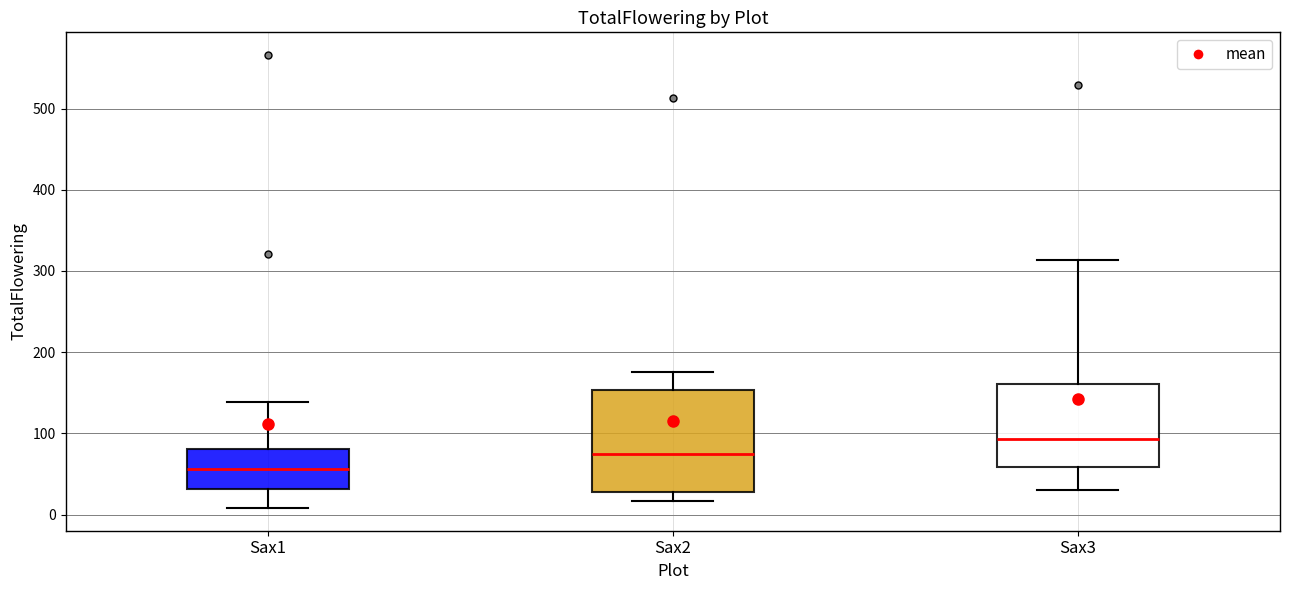

Reading left to right, read every box against the y-axis: the position of its median line, the range the box covers, and the ends of its whiskers. The values are not printed on the chart, so give them approximately, as read against the axis.

Sax1: median 60, box 30 to 80, whiskers 10 to 140
Sax2: median 80, box 30 to 150, whiskers 20 to 180
Sax3: median 90, box 60 to 160, whiskers 30 to 310